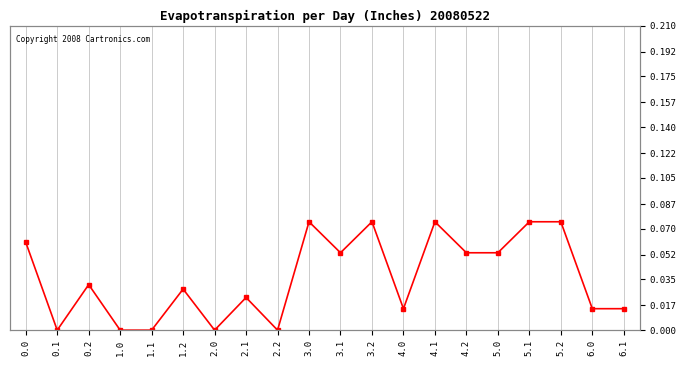

Reading left to right, transcribe all the data shown in this chart.

0.0=92.4	0.1=0.0	0.2=47.8	1.0=0.0	1.1=0.0	1.2=43.1	2.0=0.0	2.1=34.3	2.2=0.0	3.0=113.9	3.1=81.3	3.2=113.9	4.0=22.5	4.1=113.9	4.2=81.3	5.0=81.3	5.1=113.9	5.2=113.9	6.0=22.5	6.1=22.5